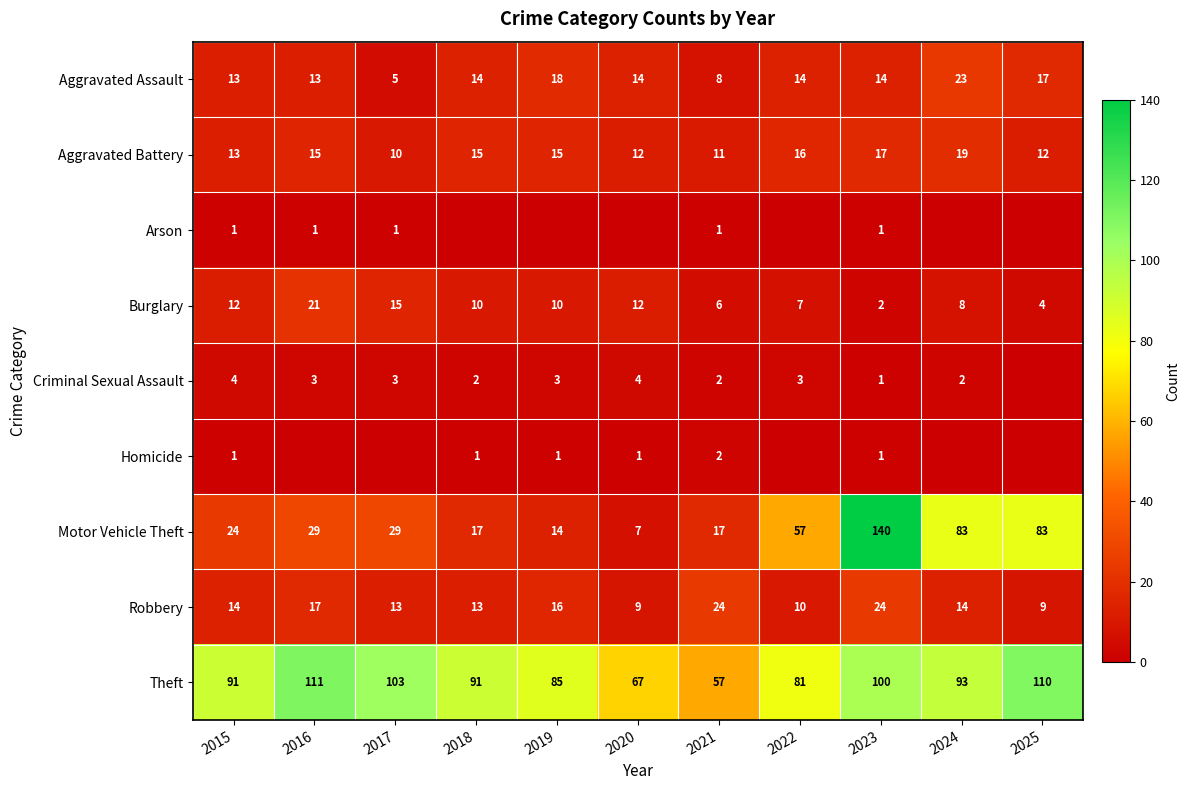

Which label corresponds to the smallest value in the chart?

2018